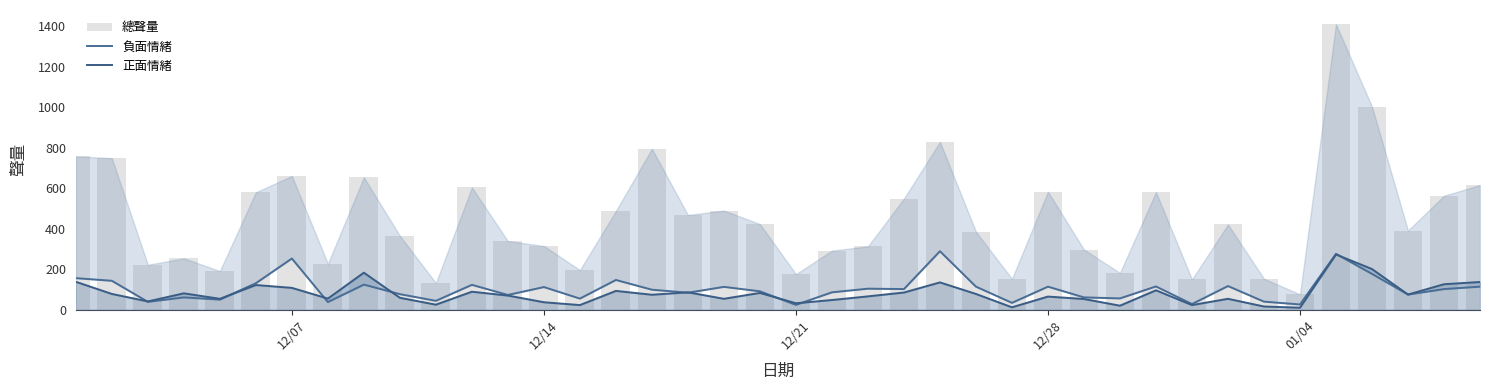

What is the sum of all 負面情緒 values?

4067